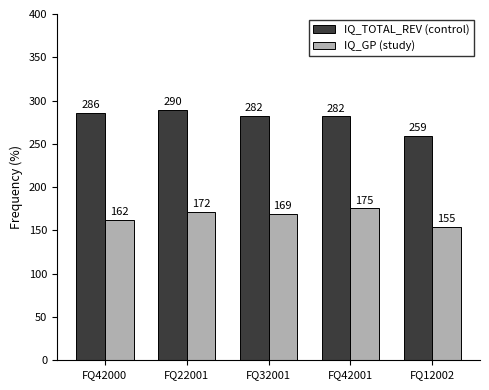

Which label corresponds to the smallest value in the chart?

FQ12002